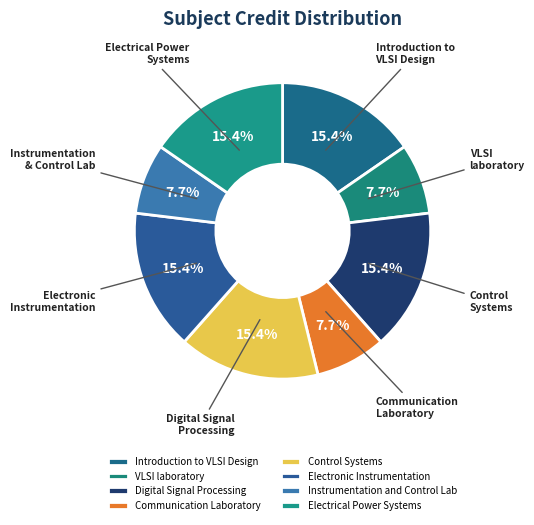

What percentage is the Communication Laboratory slice, to the nearest percent?

8%